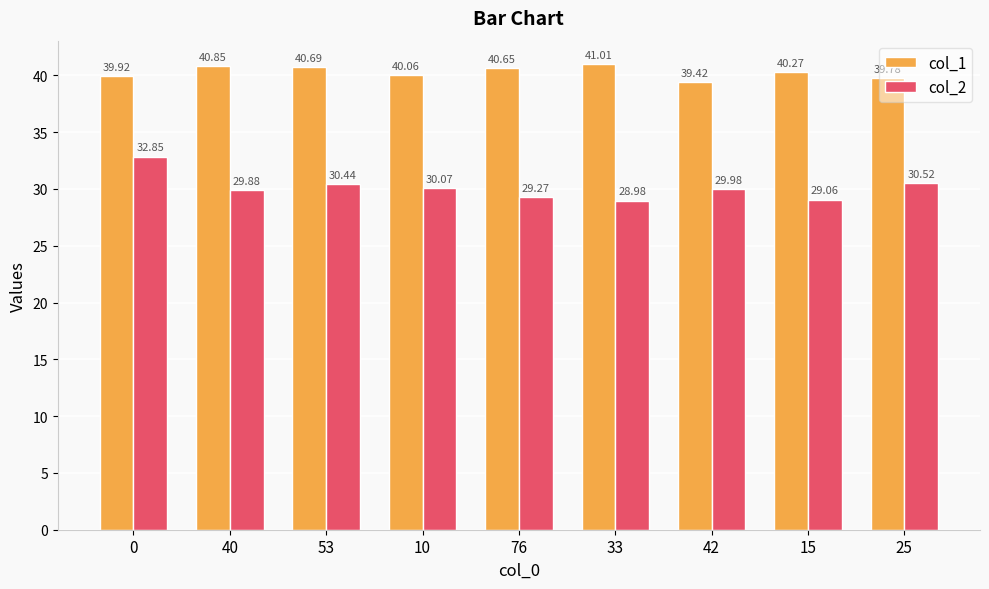

List the series in order of their peak value, highest first.

col_1, col_2